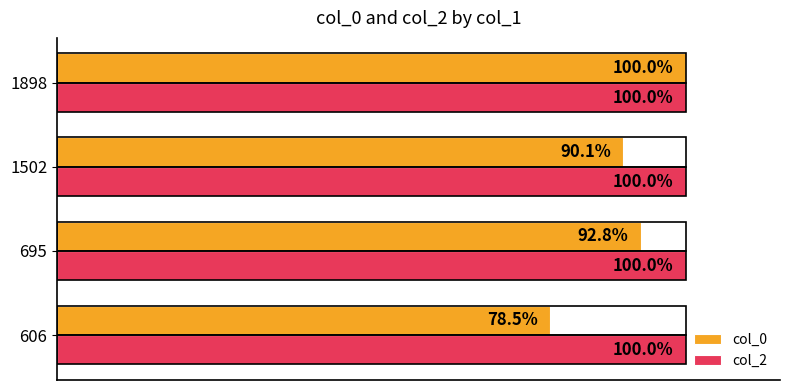

List the labels in order of col_0 value, smallest first.

606, 1502, 695, 1898